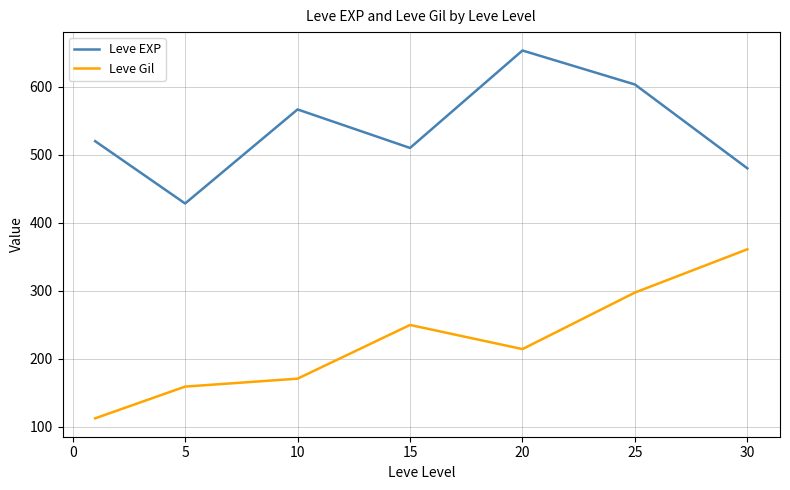

True or false: Leve EXP and Leve Gil cross at least once.

False